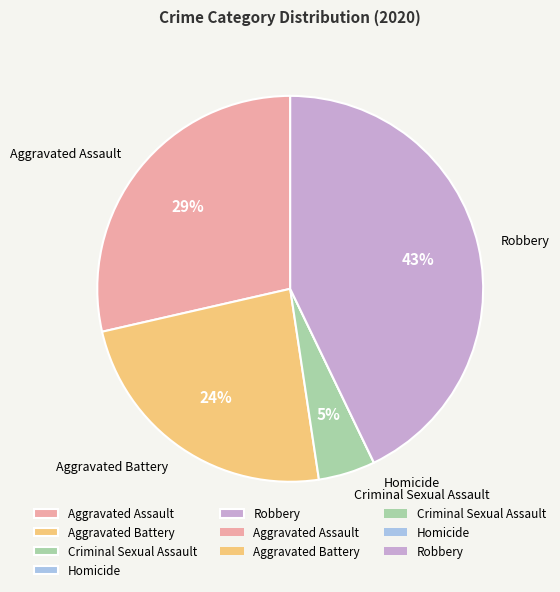

To the nearest percent, what is the difference between the largest and smallest slice percentages?

43%